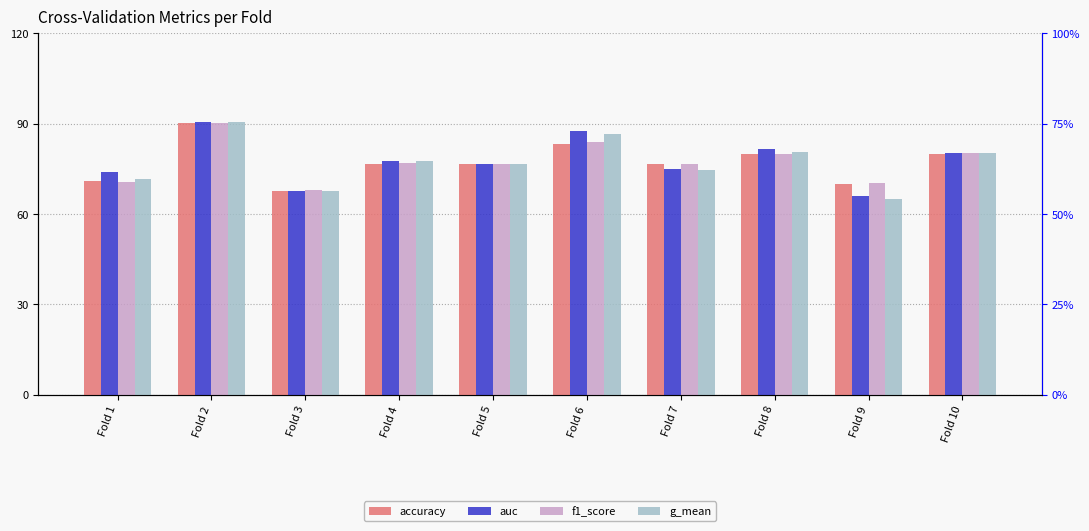

What is the smallest value displayed?

65.1